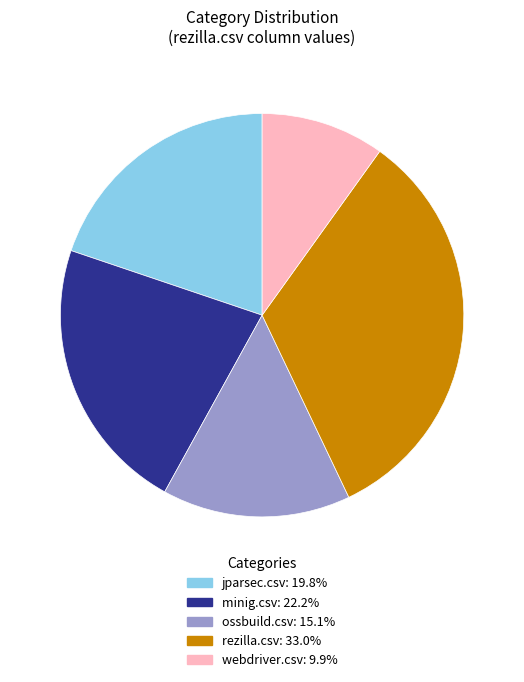

Which category has the smallest portion of the pie?

webdriver.csv